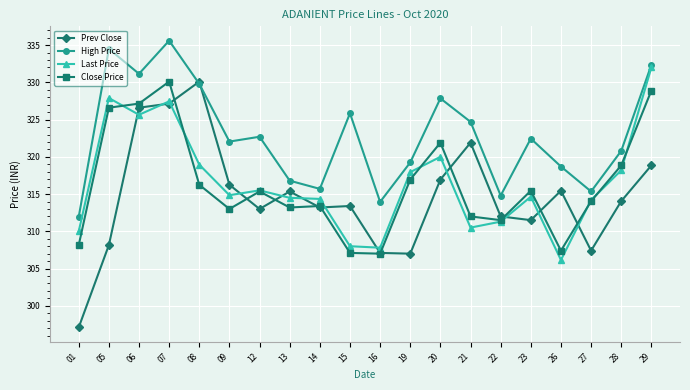

Where do Prev Close and High Price first cross each other?

07 and 08